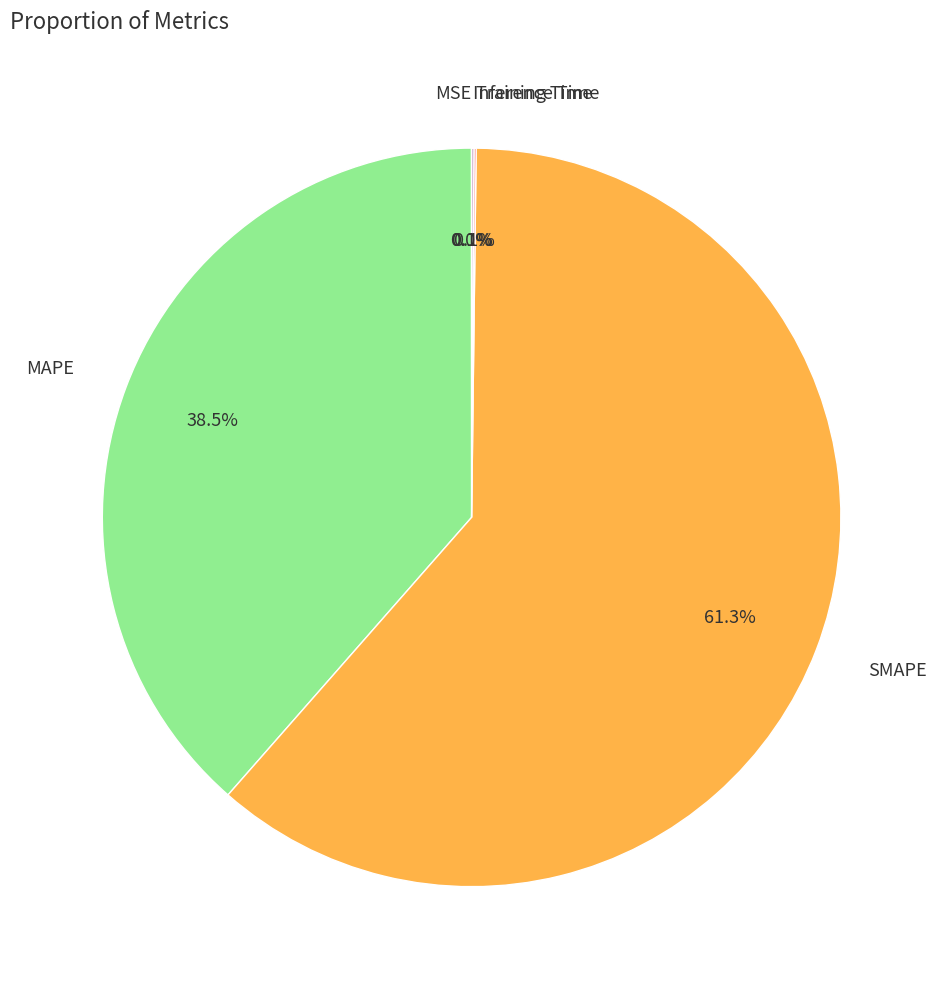

Does any single category account for the majority?

Yes